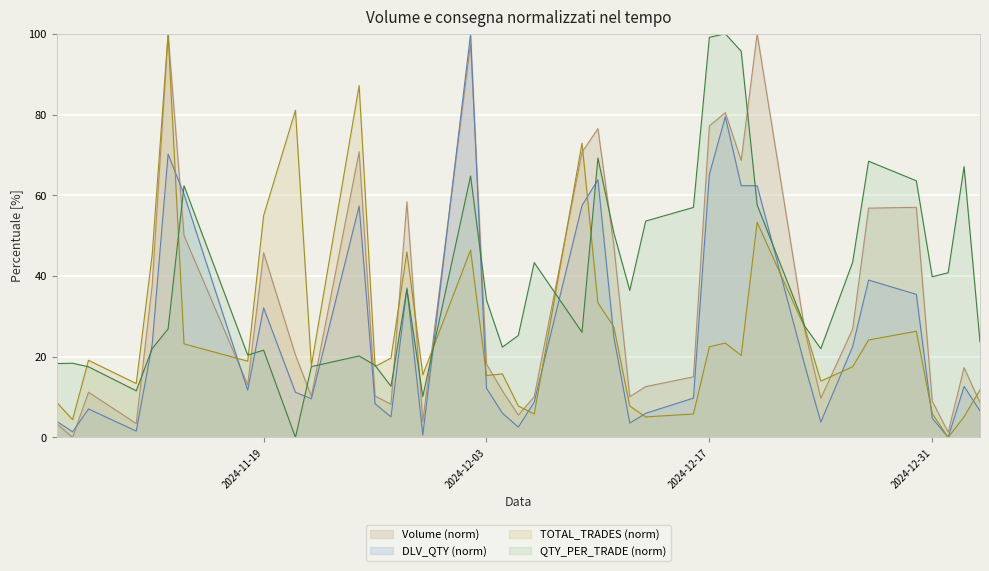

The value of Volume (norm) at 2024-11-22 is 16.2. True or false?

False